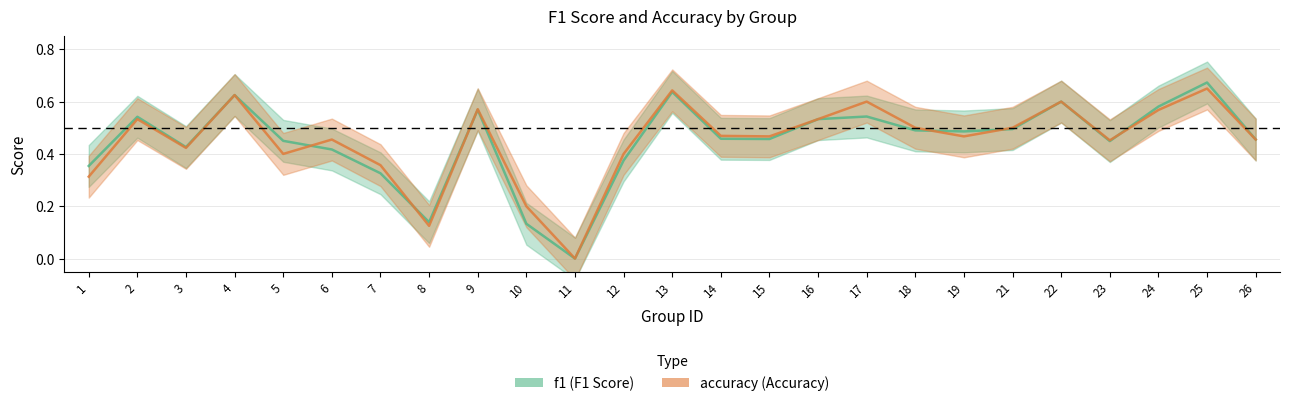

Rank the series at 19 from lowest to highest value.

accuracy, f1